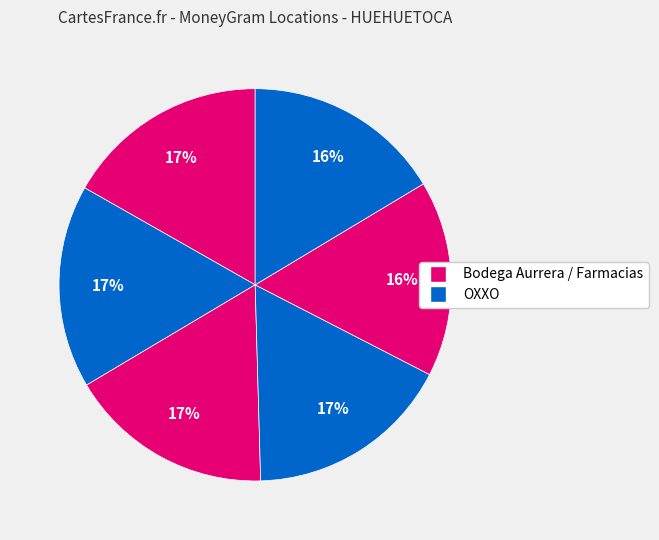

How many segments does this pie chart have?

6